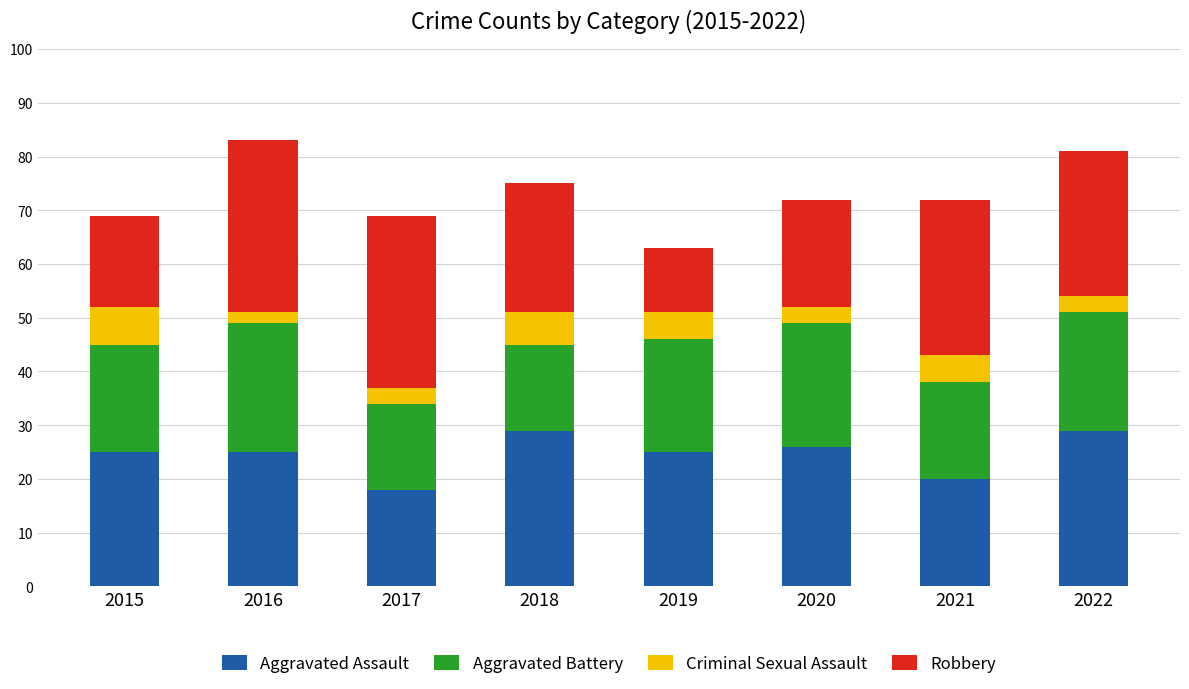

What is the total value across all series at 2015?

69